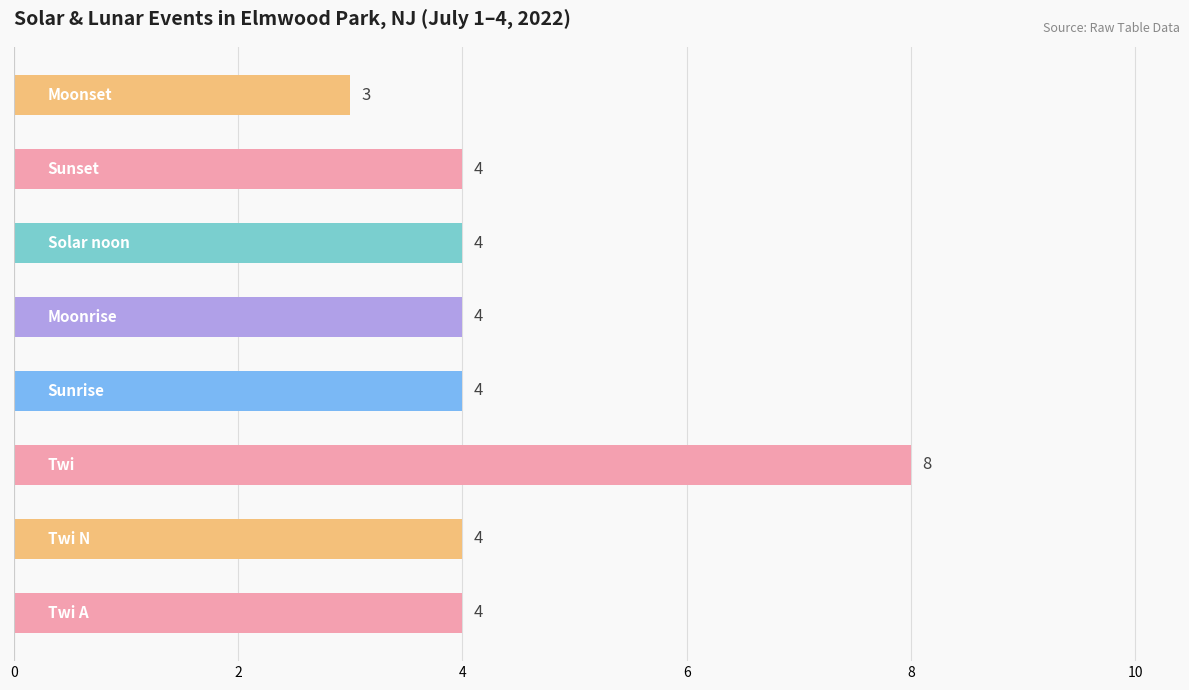

What is the average value?

4